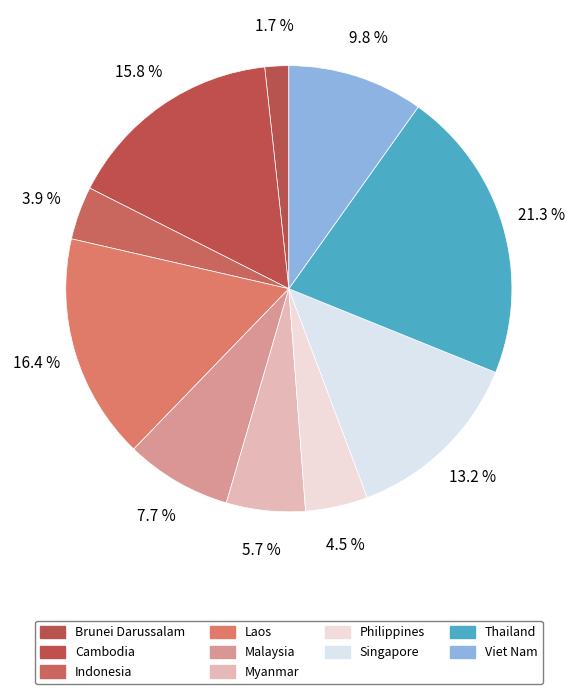

How many segments does this pie chart have?

10